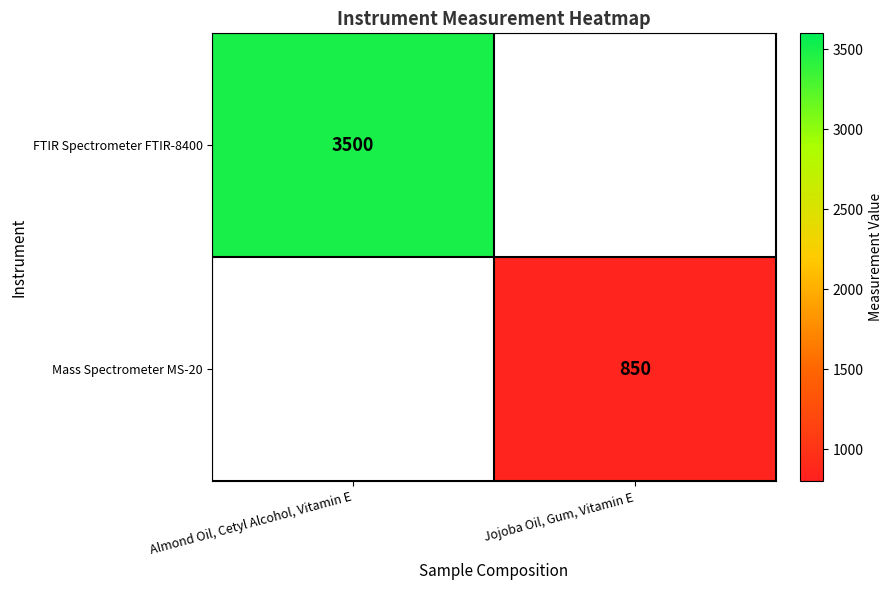

Is it true that Mass Spectrometer MS-20 equals 850 at Jojoba Oil, Gum, Vitamin E?

True